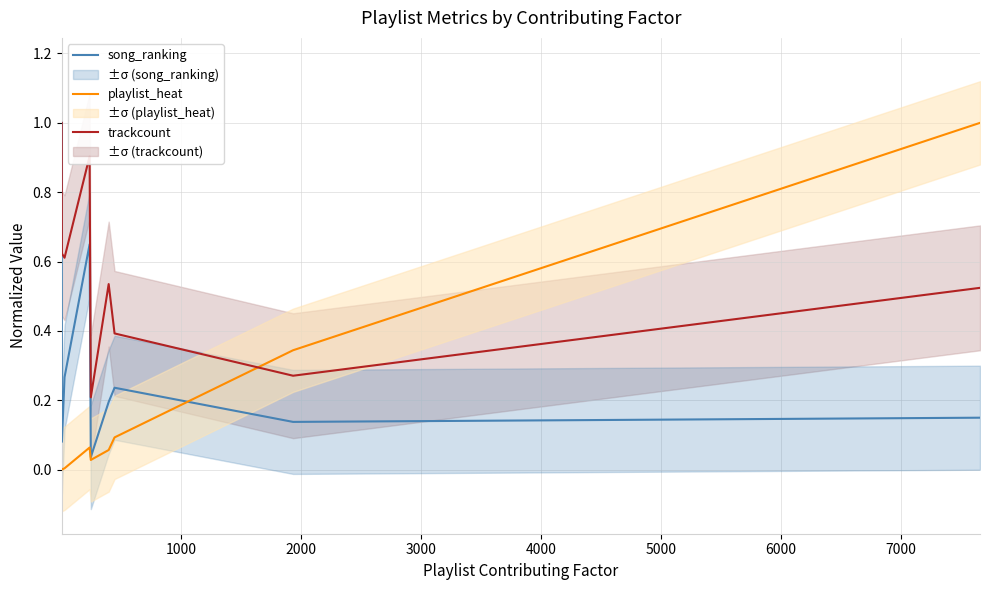

Which series ends up on top after the final intersection of trackcount and playlist_heat?

playlist_heat